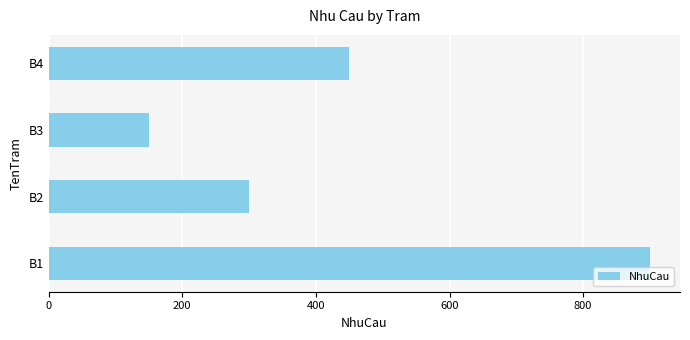

Reading top to bottom, extract all data points from this chart.

B4=450	B3=150	B2=300	B1=900